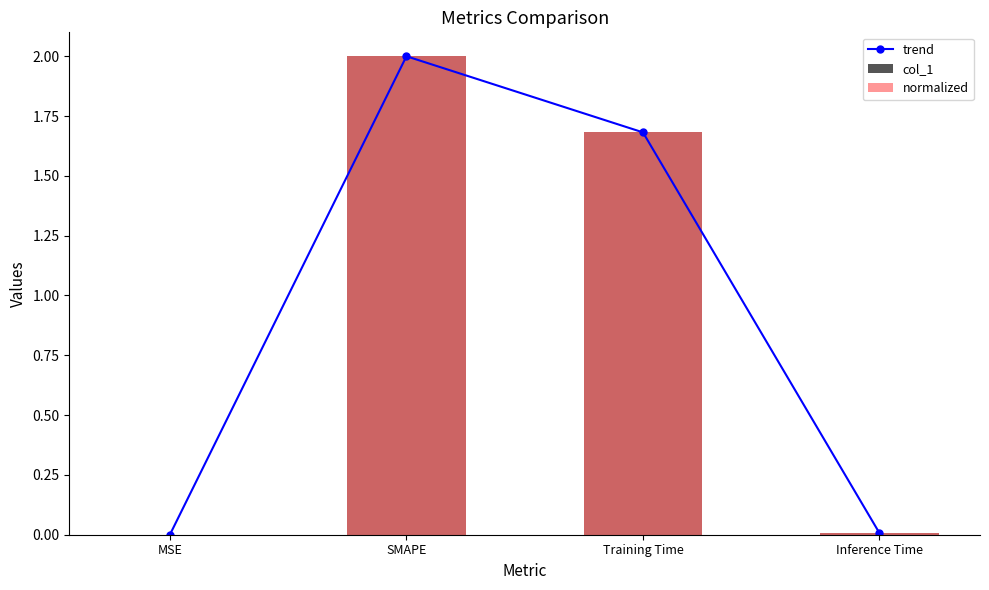

Count the number of categories in the chart.

4